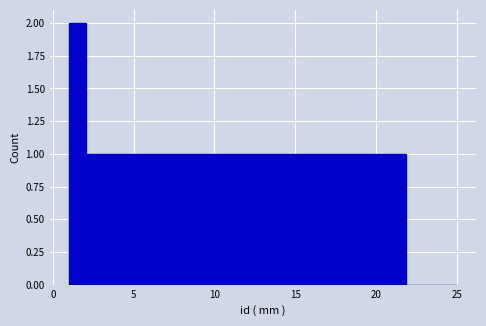

Around what value on the x-axis is the tallest bar? Give the approximate position of its centre, as read against the axis.

1.5